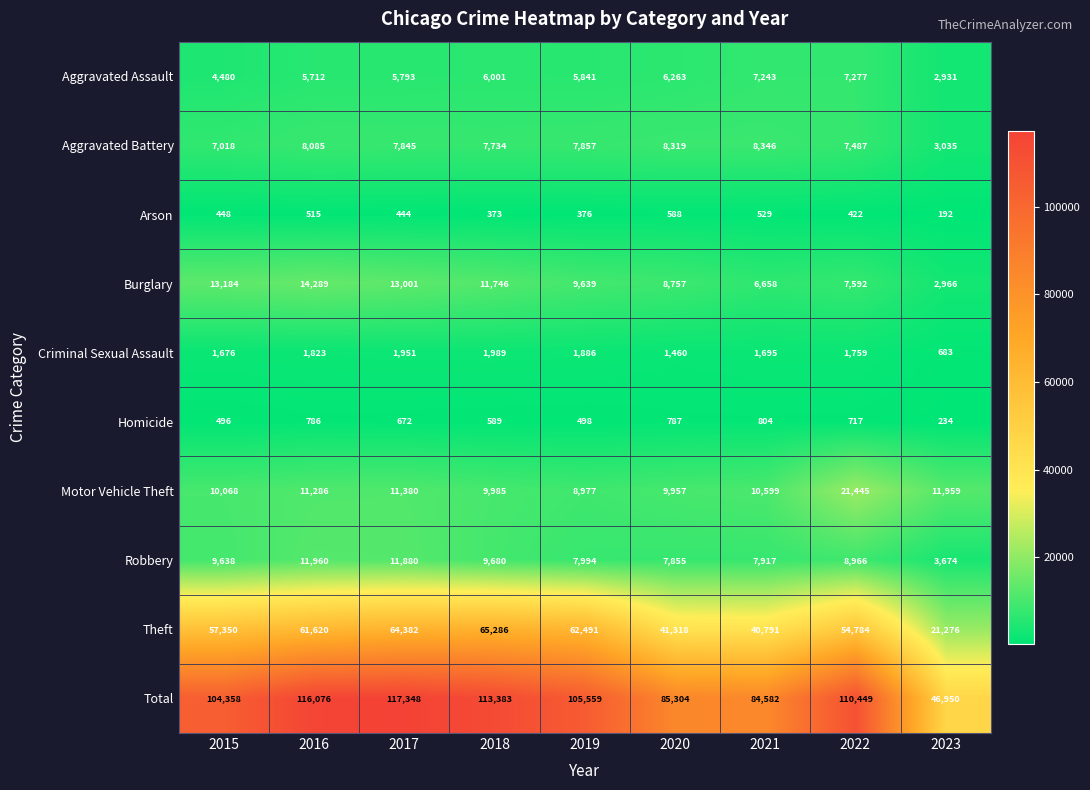

At which category does the chart reach its peak across all series?

2017